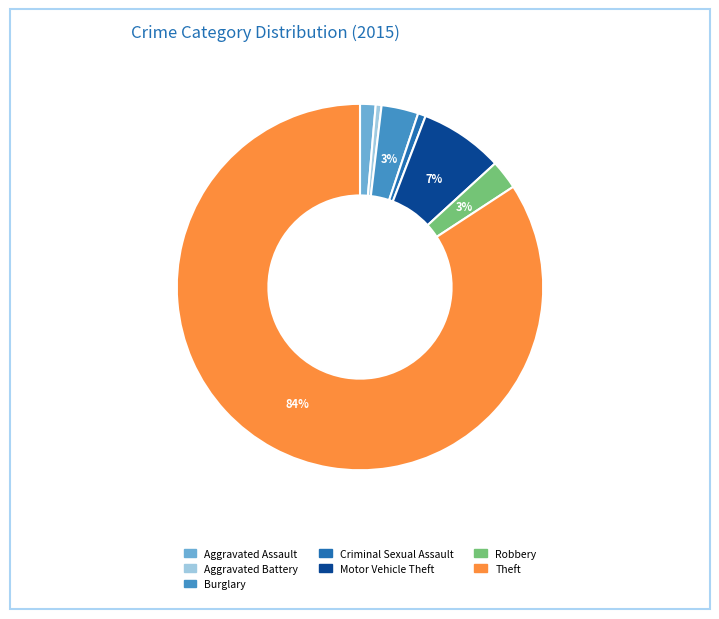

True or false: Motor Vehicle Theft accounts for 7% of the total.

True